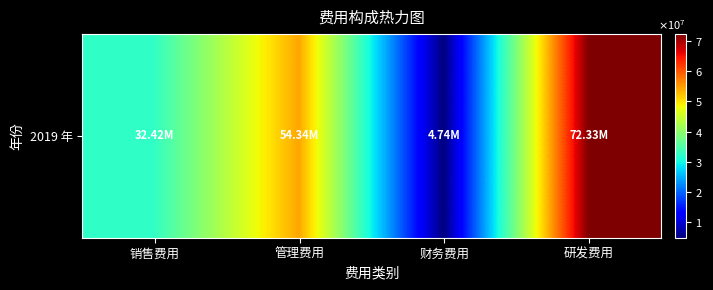

Rank the categories by value from lowest to highest.

财务费用, 销售费用, 管理费用, 研发费用